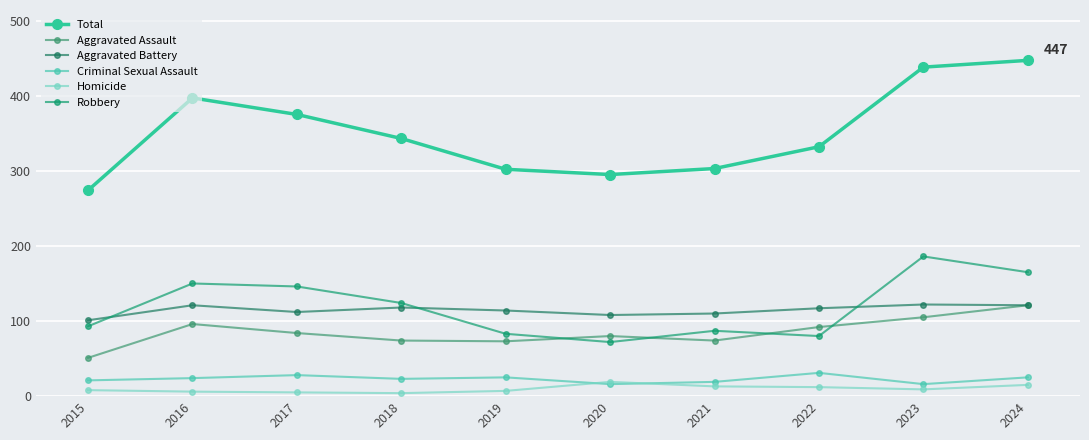

True or false: Aggravated Battery and Homicide intersect in this chart.

False